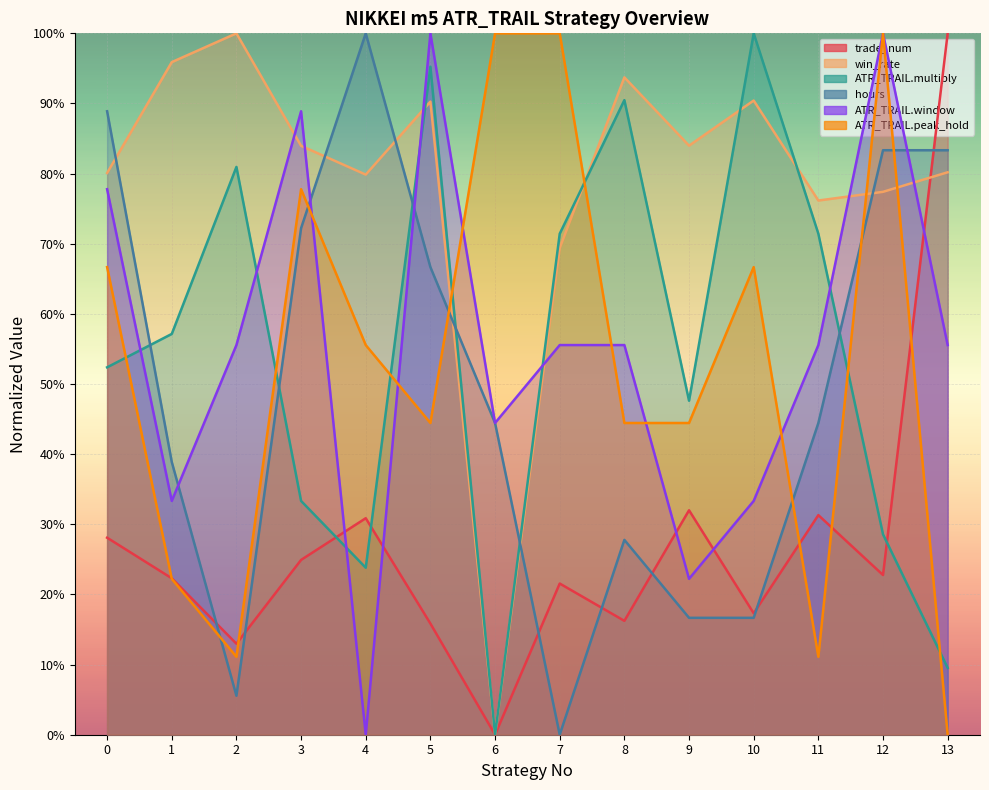

At which category is the sum across all series the highest?

5